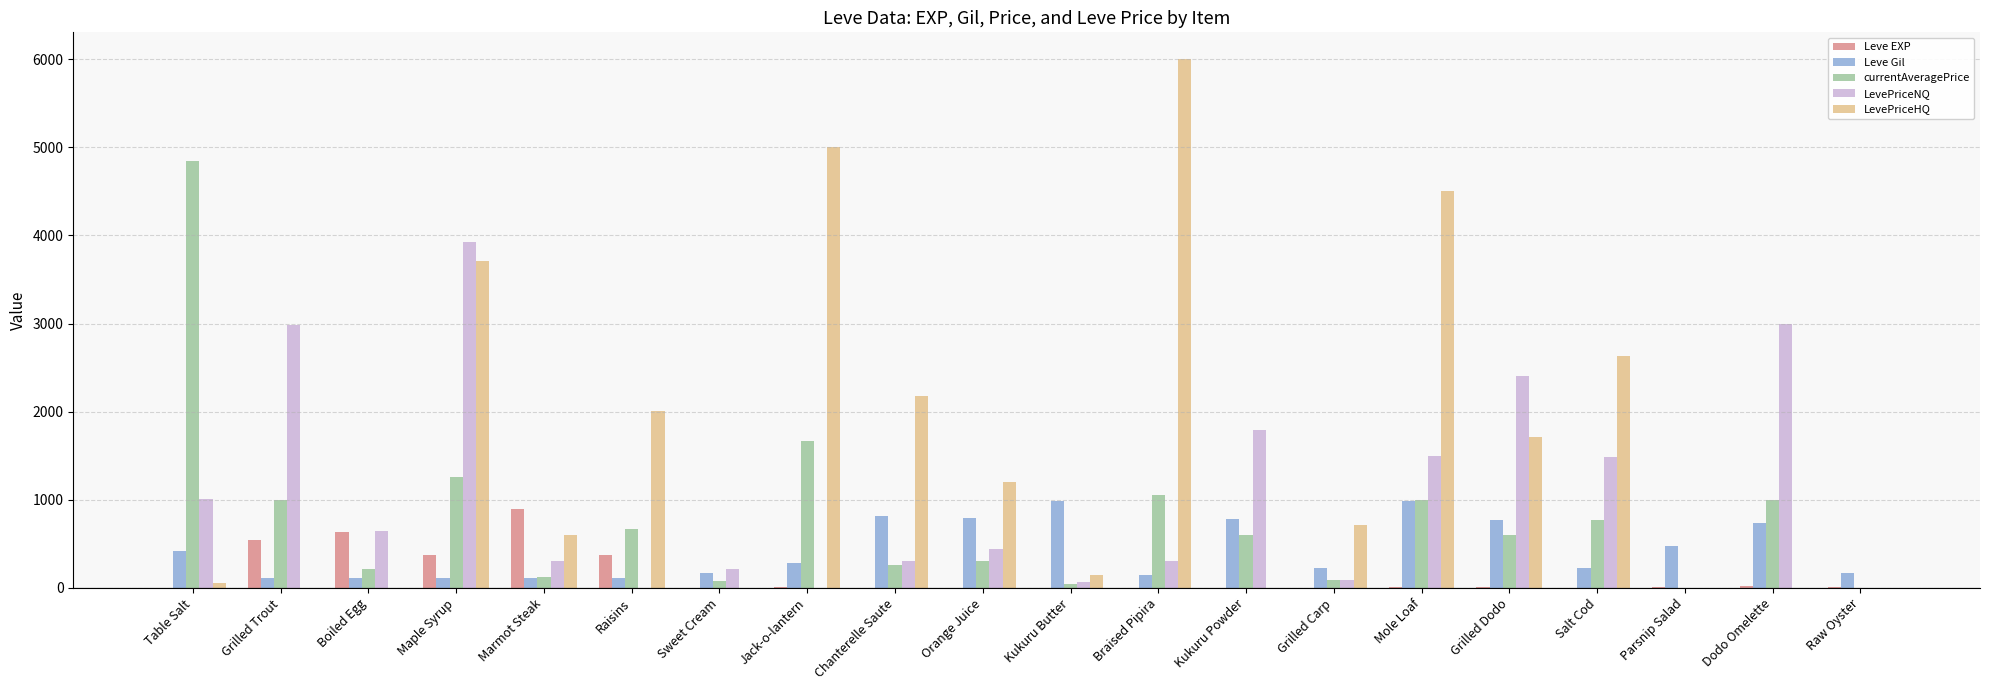

At which category is the sum across all series the highest?

Maple Syrup